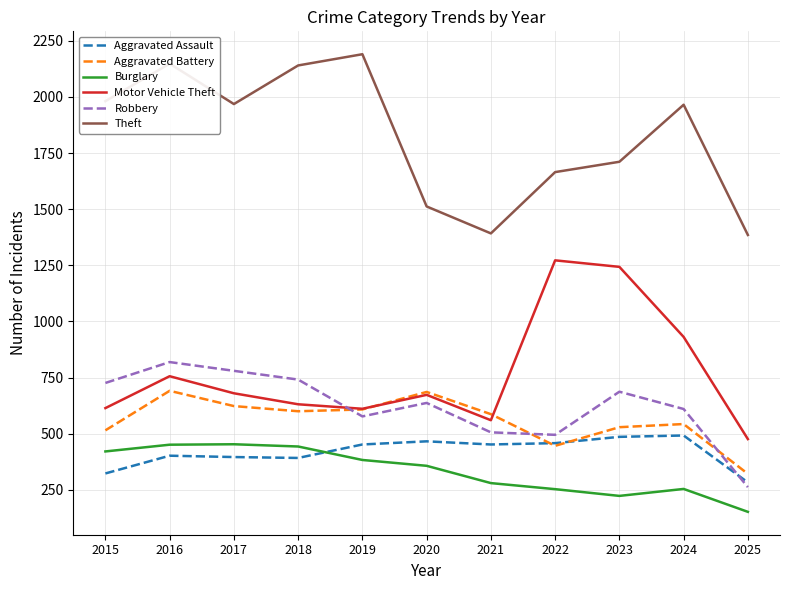

What is the spread (max minus min) of values at 2016?

1746